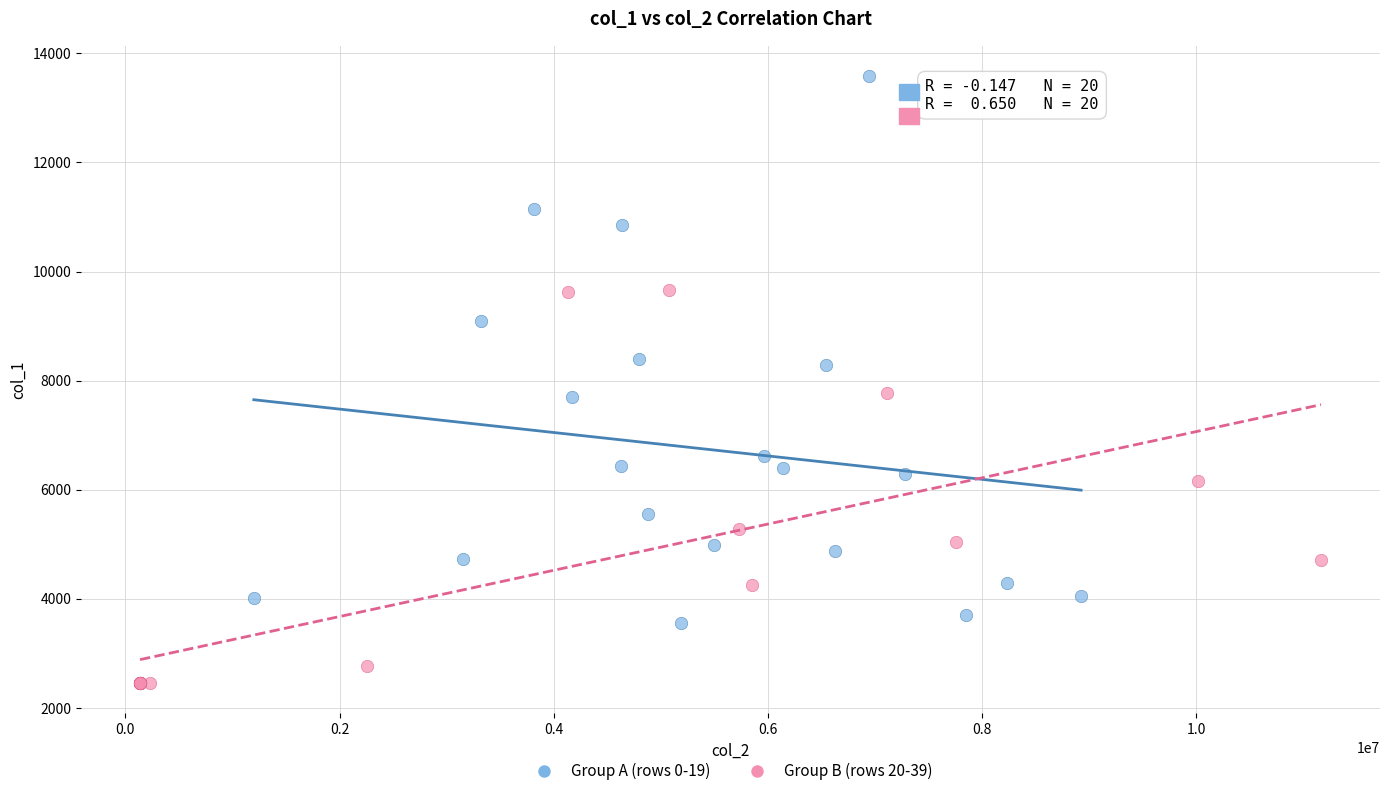

Which series reaches the maximum Y coordinate?

Group A (rows 0-19)